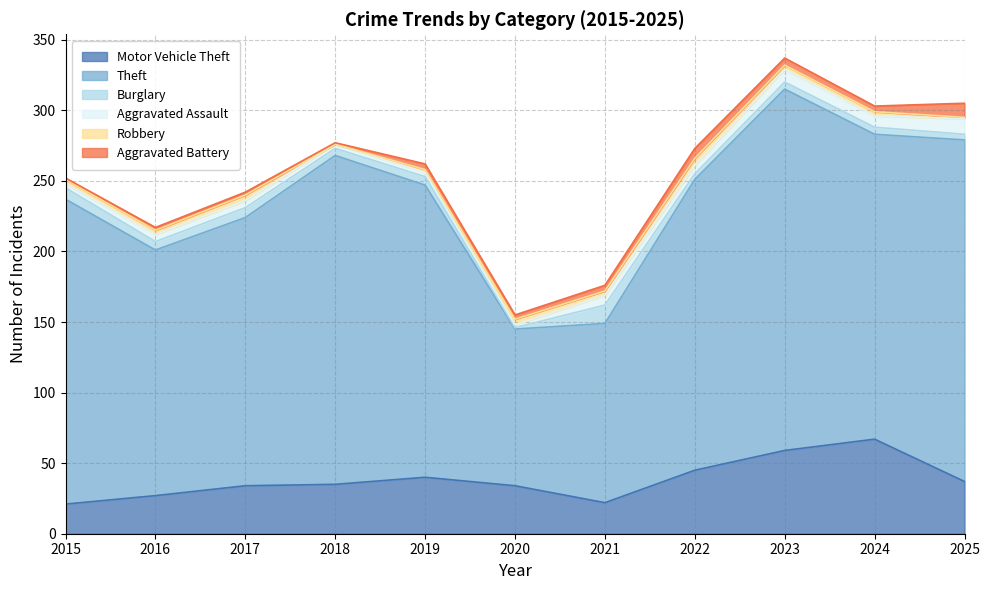

How many lines are shown in the chart?

6